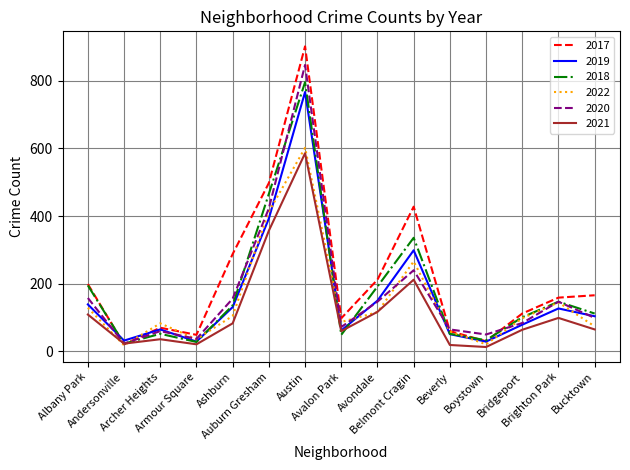

What is the sum of all 2017 values?

3292